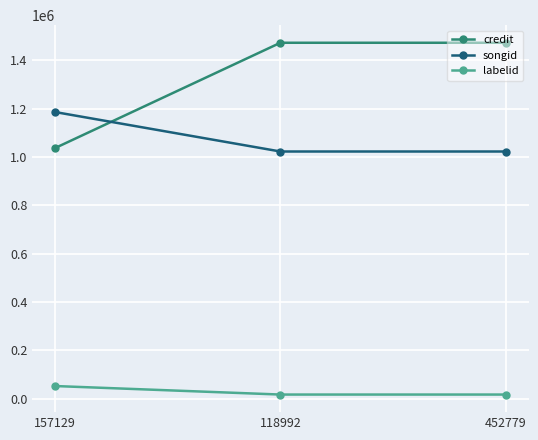

What is the difference between the highest and lowest values at 118992?

1456792